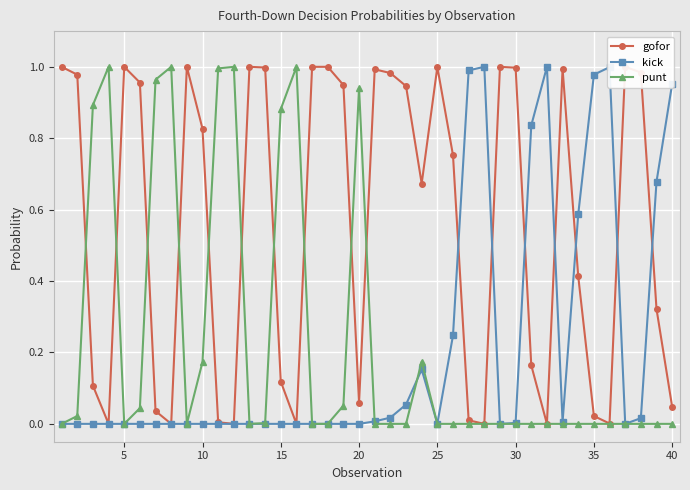

What are all the series names shown in the legend?

gofor, kick, punt